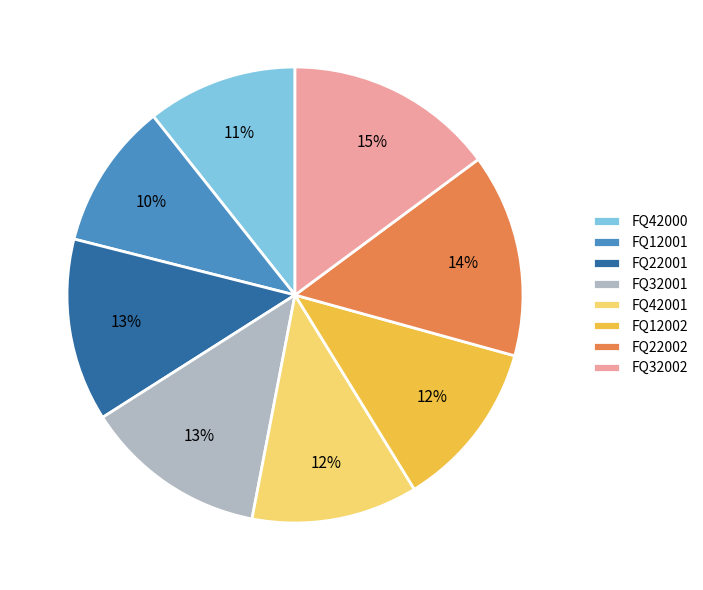

Between FQ42001 and FQ42000, which is larger?

FQ42001